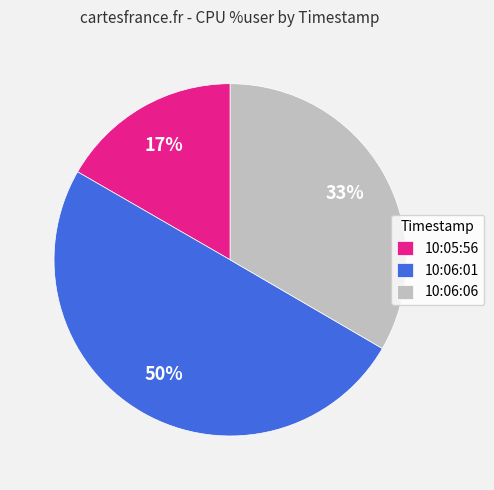

Is the sum of 10:06:06 and 10:06:01 greater than half?

Yes